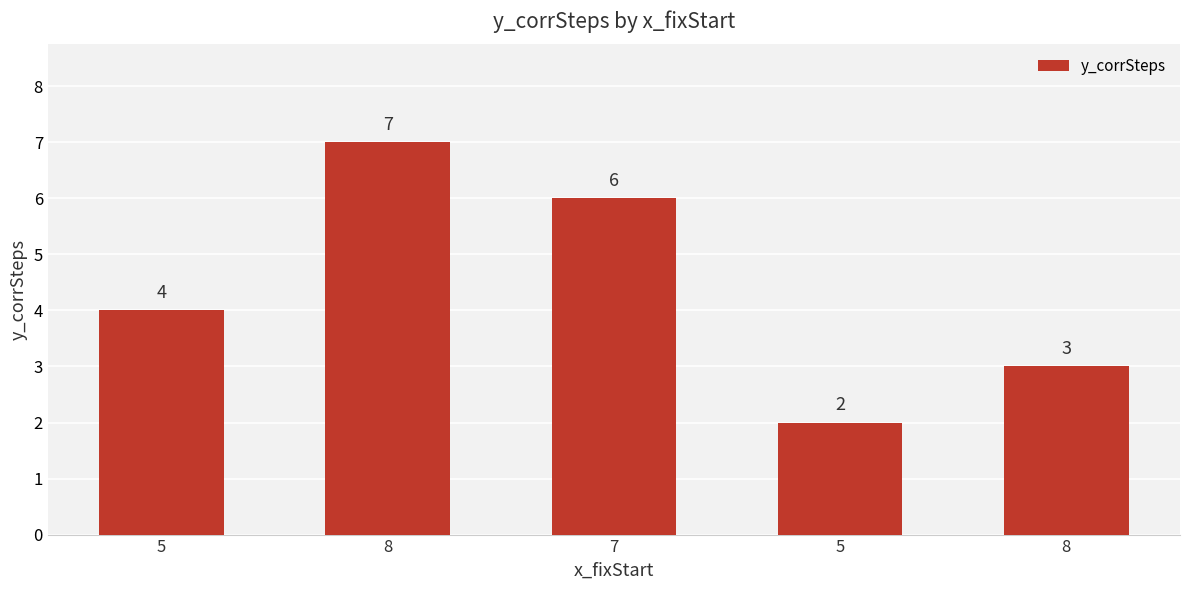

What is the sum of the values at 8 and 8?

10